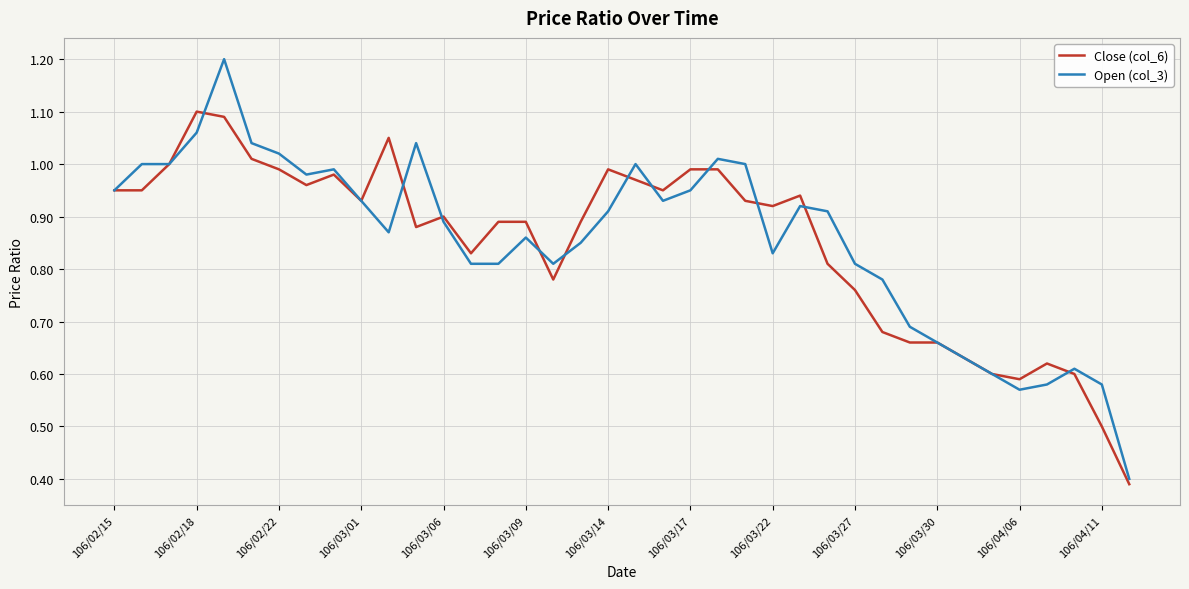

What is the maximum value shown in the chart?

1.2